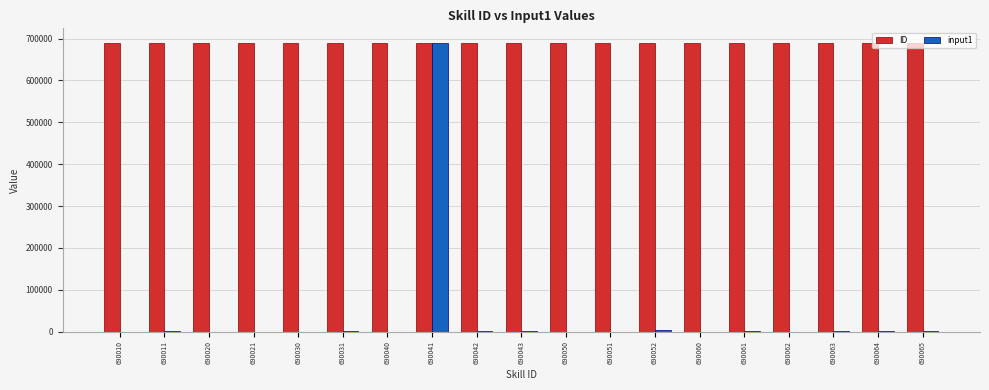

Is it true that ID equals 690051 at 690051?

True